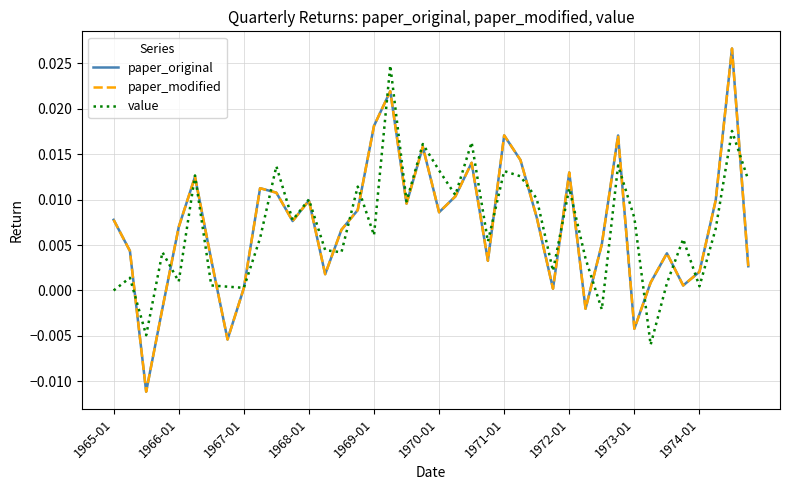

Is this an area chart (filled region under the line)?

No